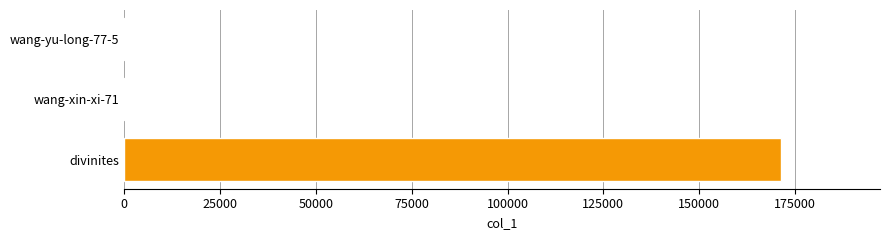

Count the number of categories in the chart.

3